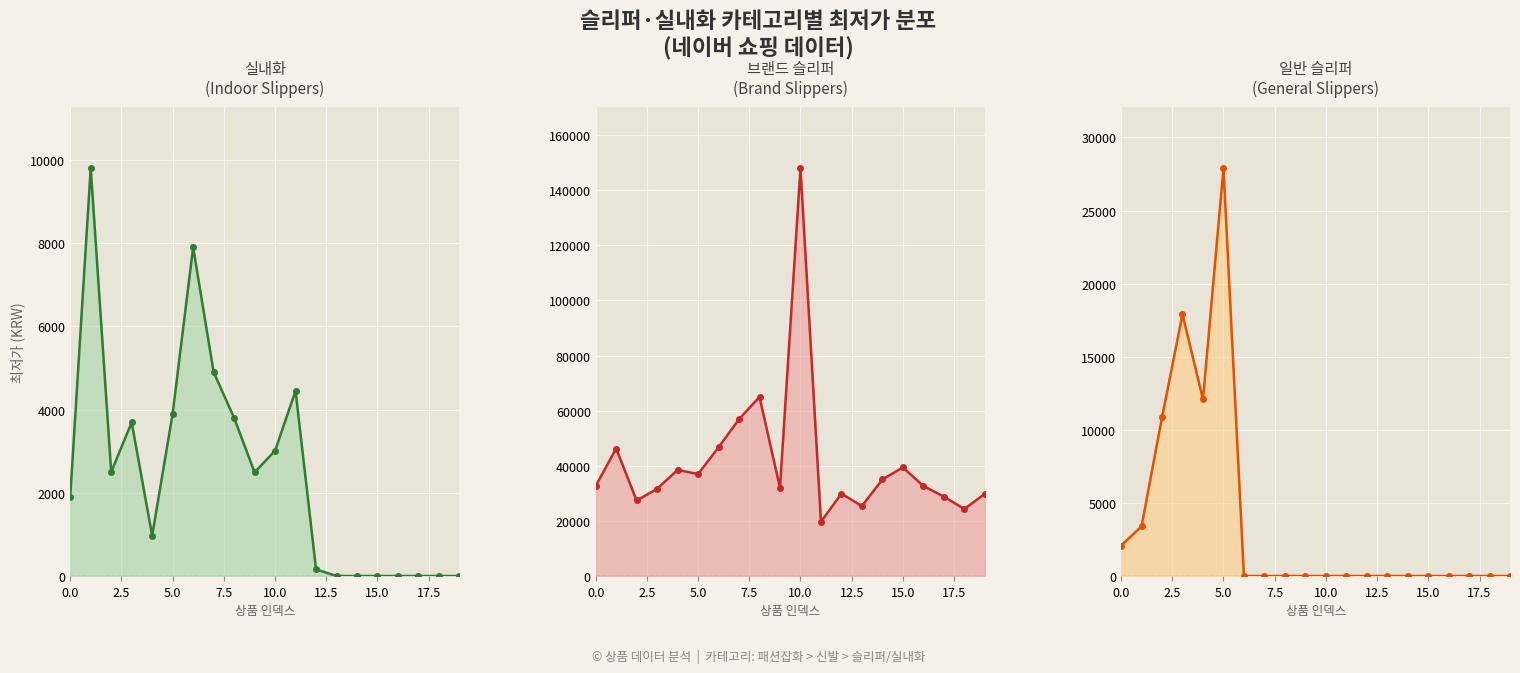

What is the label of the 15th point from the left?

14